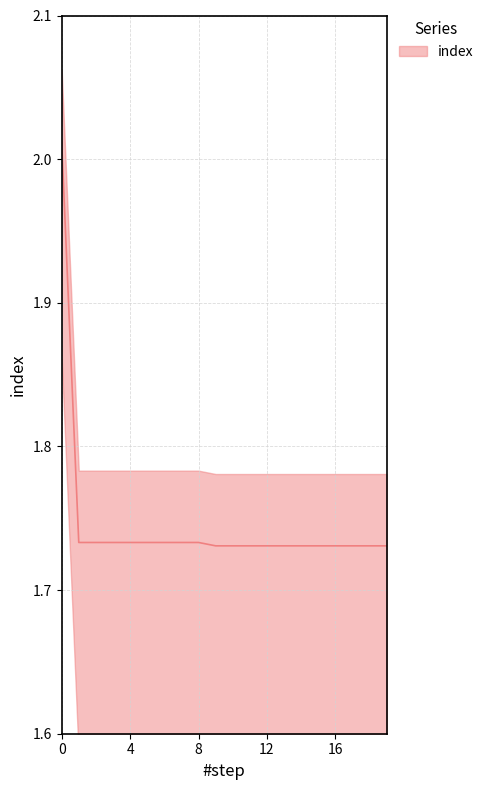

What is the minimum value shown in the chart?

1.7